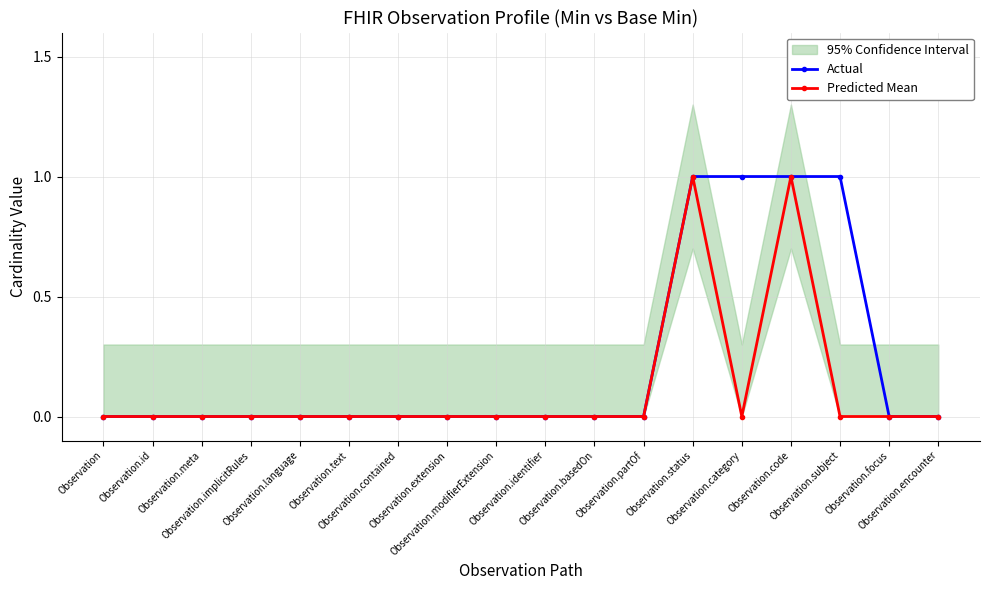

How many data points does each series have?

18